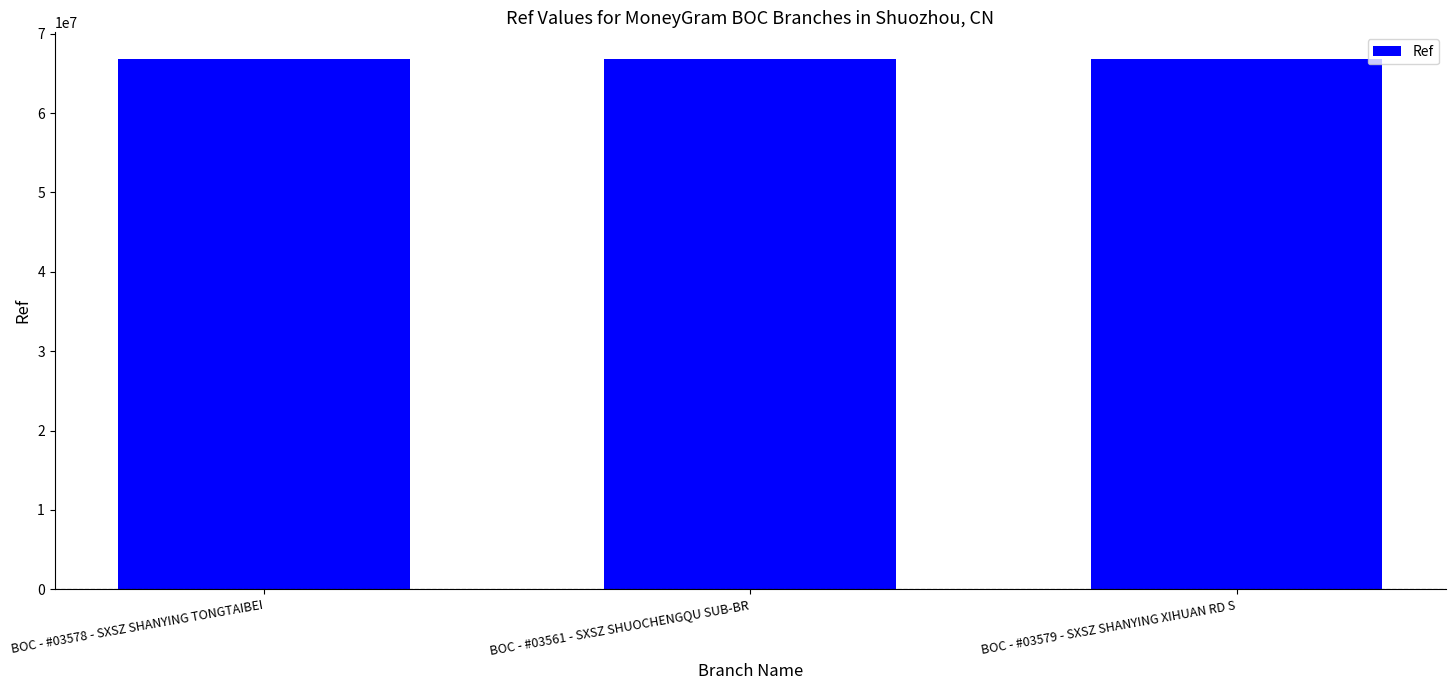

Approximately how many times larger is the value at BOC - #03561 - SXSZ SHUOCHENGQU SUB-BR compared to BOC - #03578 - SXSZ SHANYING TONGTAIBEI?

1.0